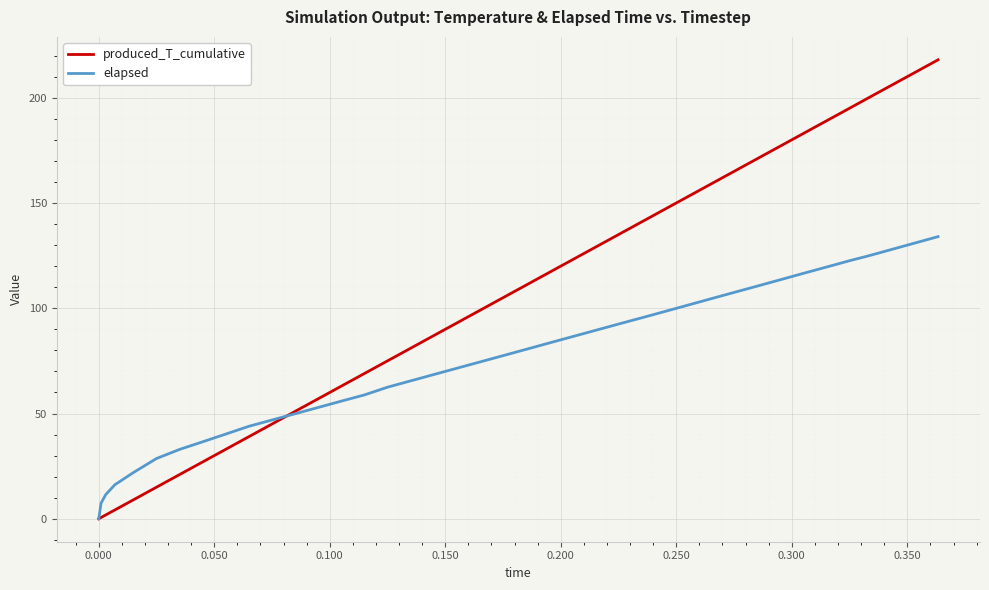

Rank the series by their average value, from lowest to highest.

elapsed, produced_T_cumulative